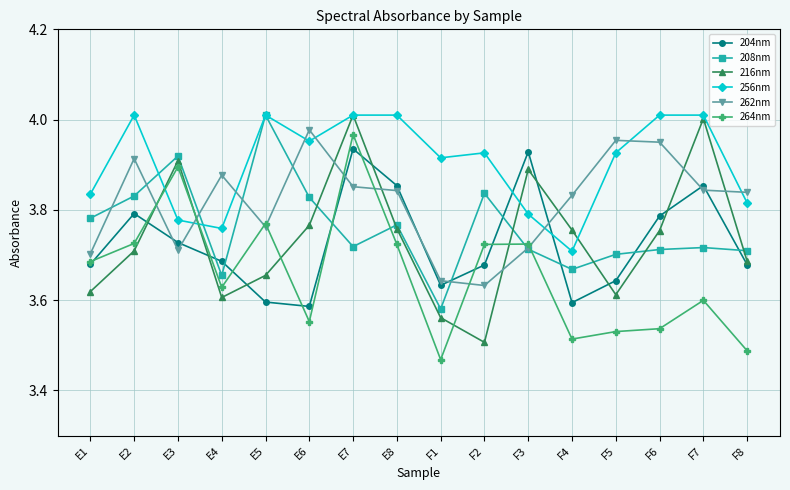

Which series ends up on top after the final intersection of 264nm and 256nm?

256nm